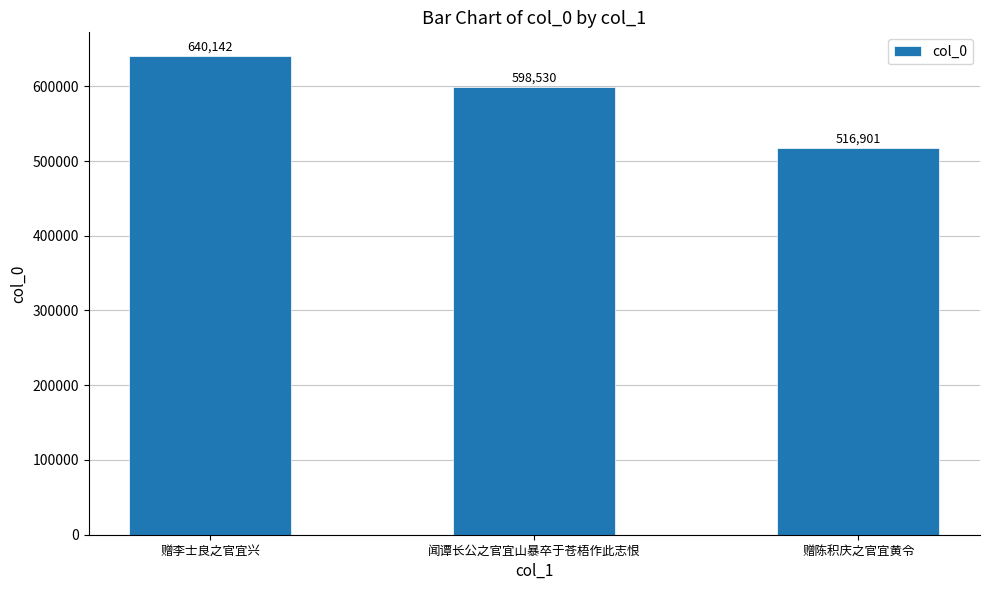

The value at 闻谭长公之官宜山暴卒于苍梧作此志恨 is 814843. True or false?

False